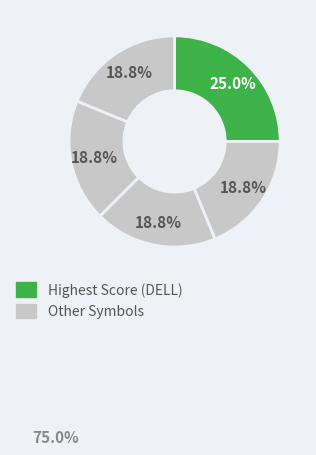

How many segments does this pie chart have?

5